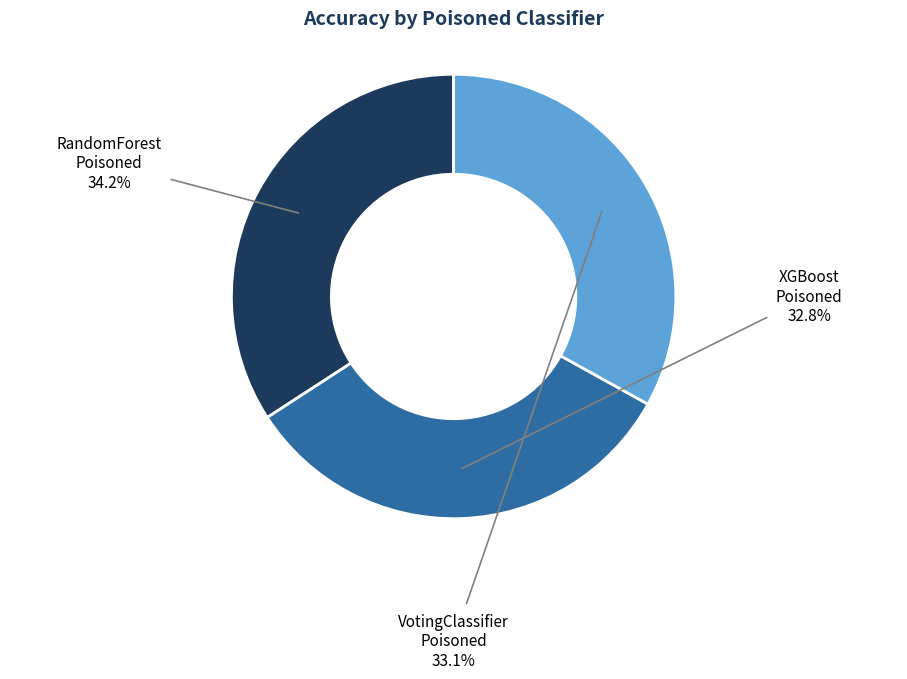

Does any single category account for the majority?

No